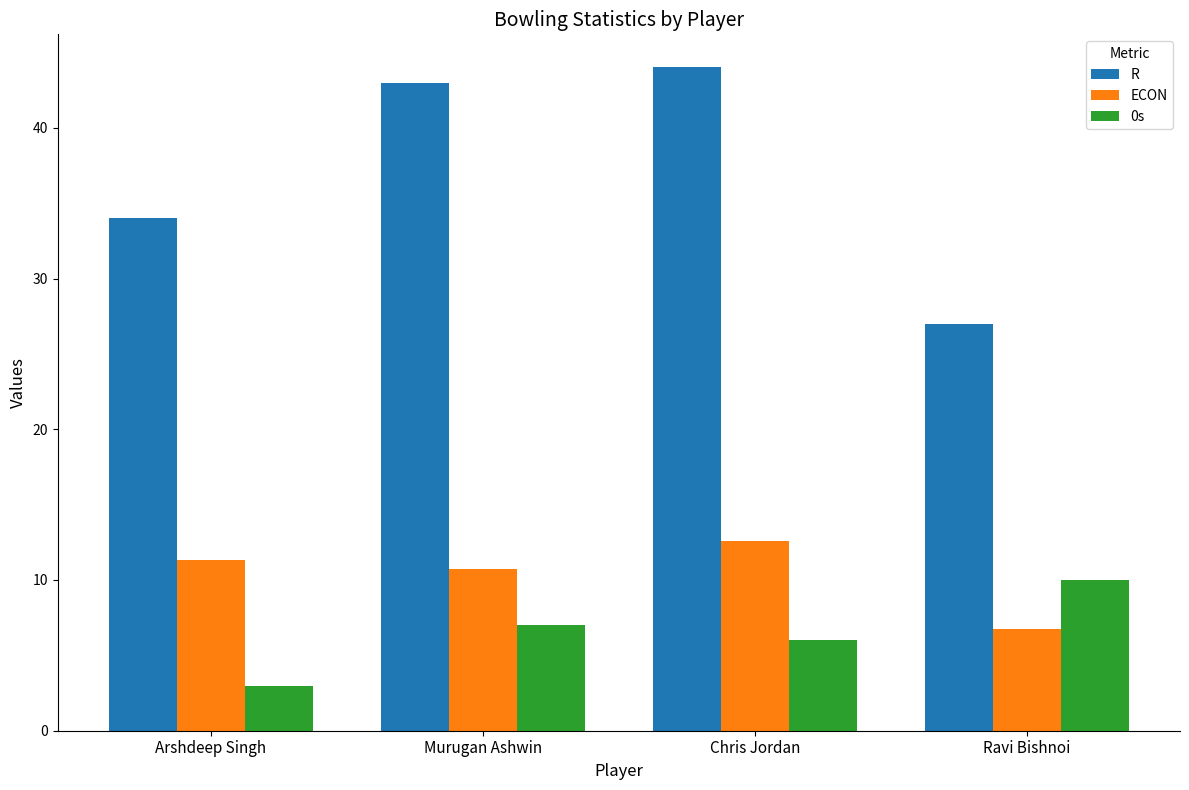

Does the chart contain any negative values?

No